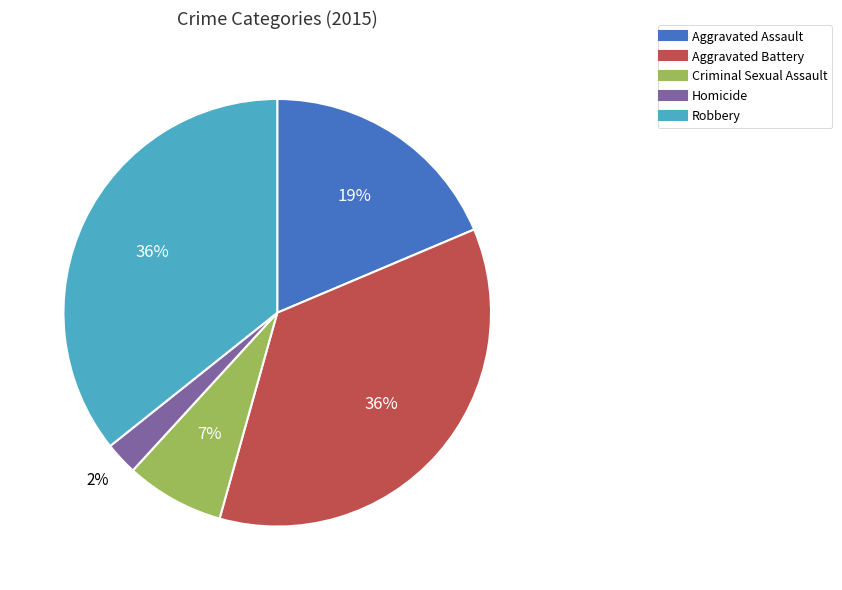

To the nearest percent, what is the average slice percentage?

20%